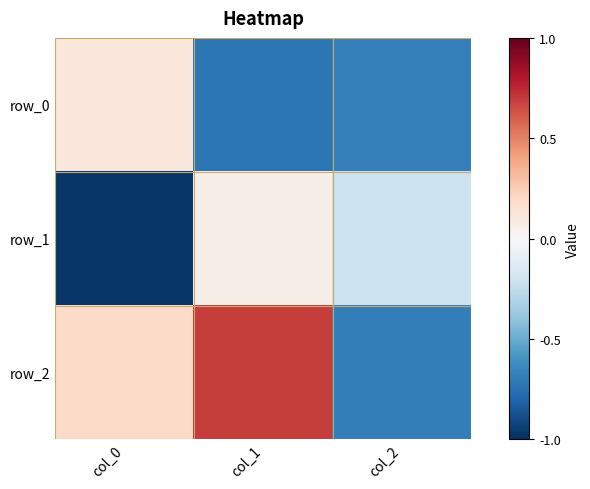

Where does the row_1 series first go above 0?

col_1